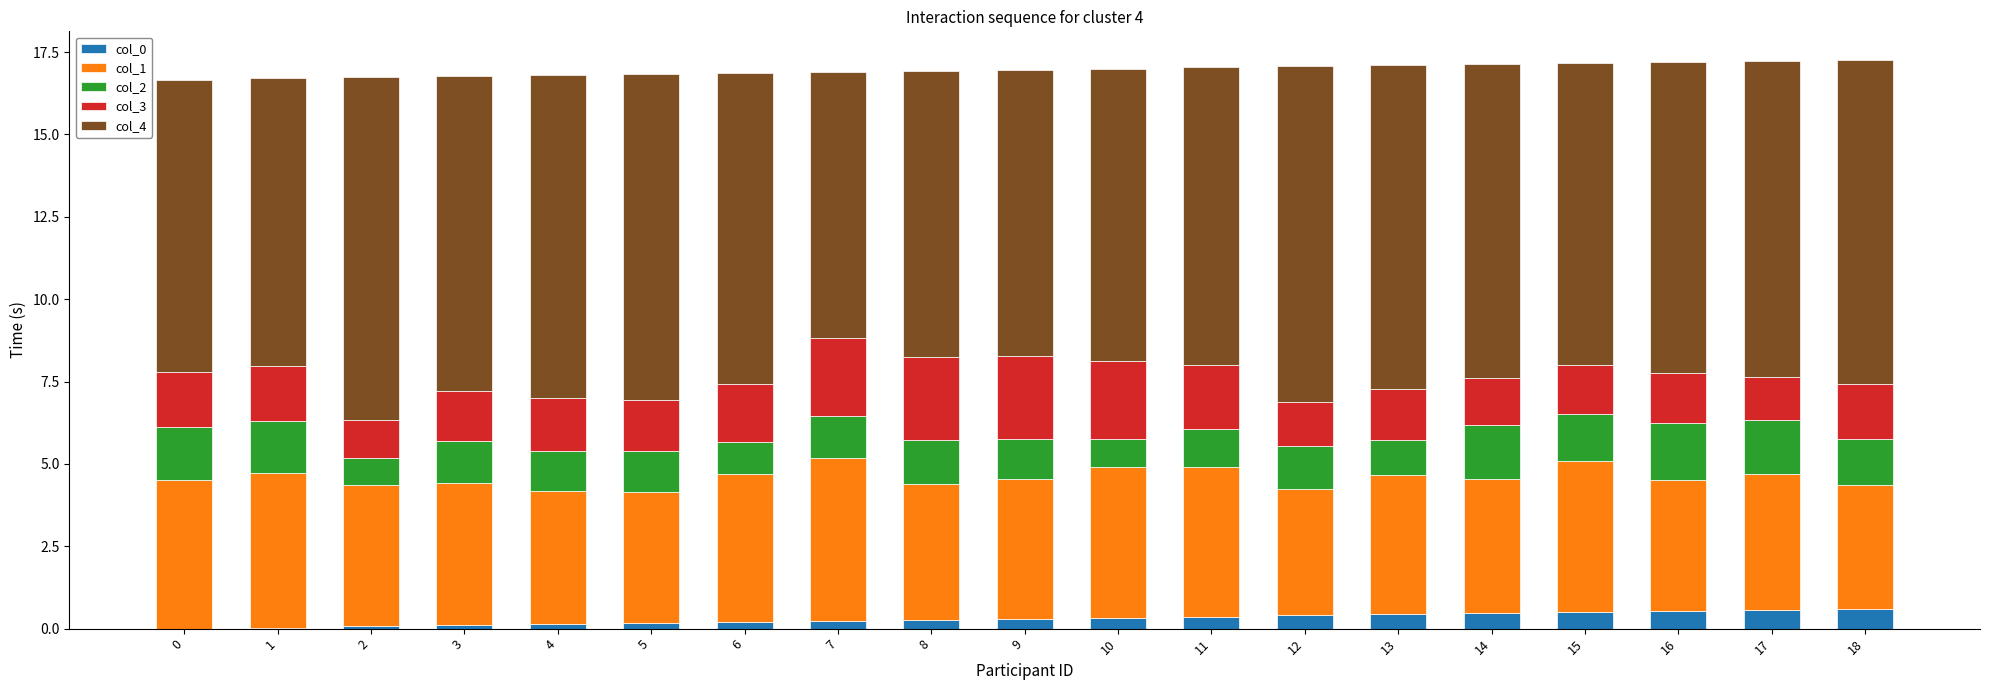

What is the total value across all series at 16?

17.2